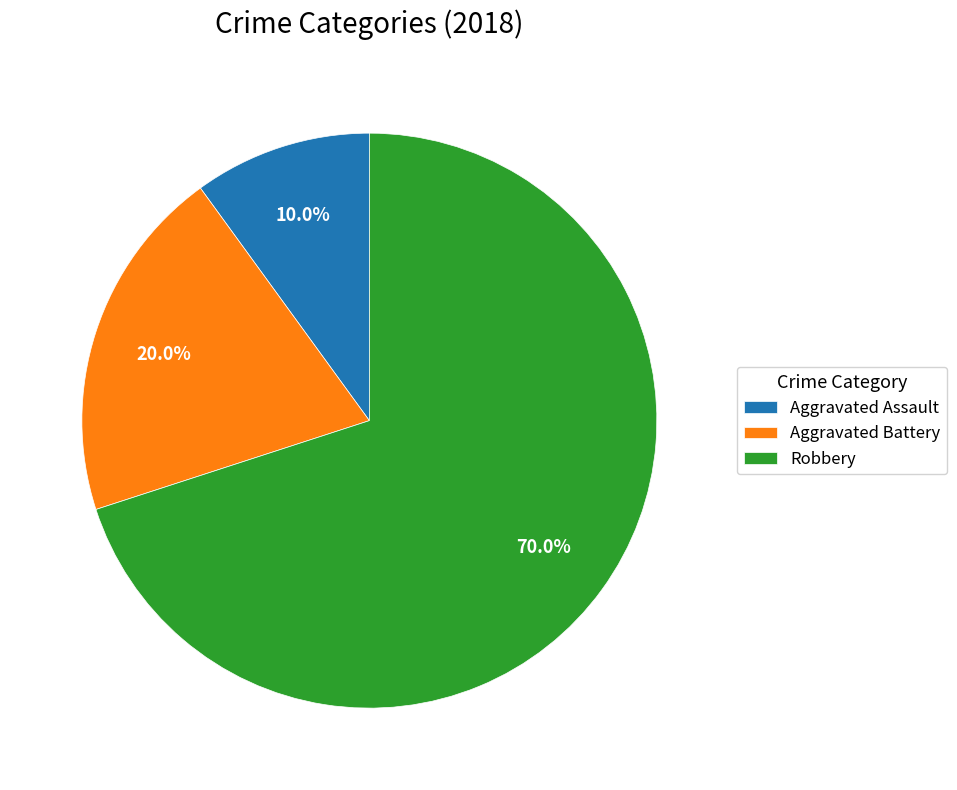

What is the smallest slice in the pie chart?

Aggravated Assault